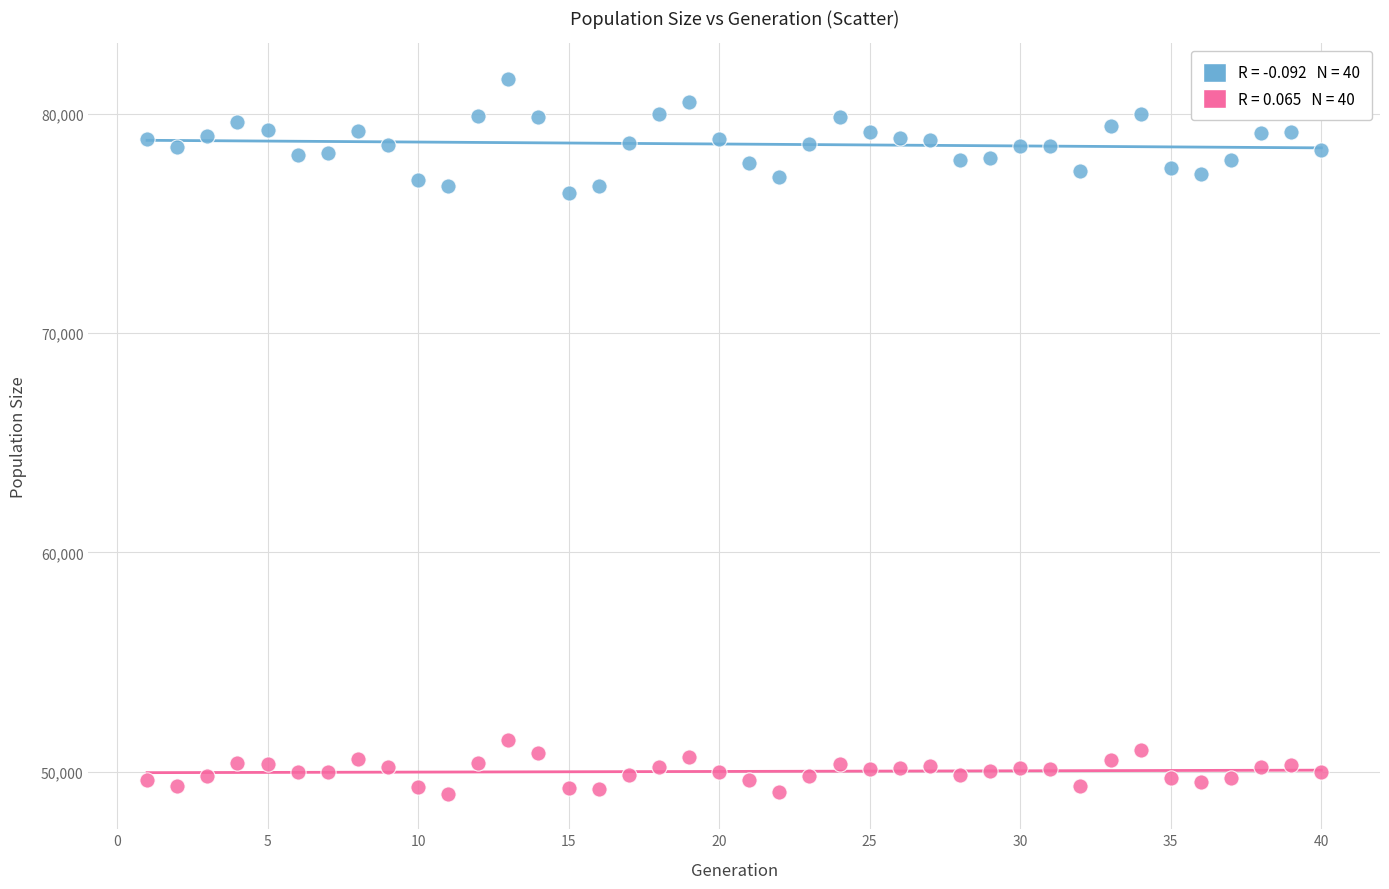

Across all data points, what is the range of X values (max minus min)?

39